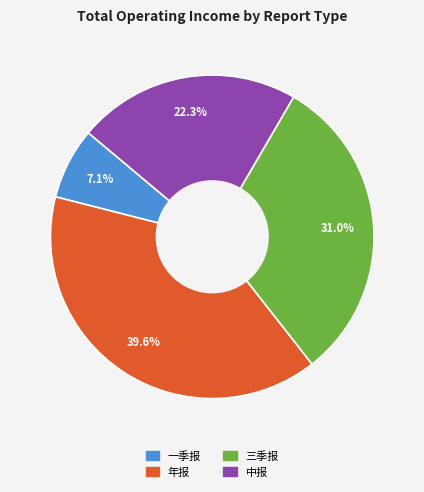

To the nearest percent, what is the average slice percentage?

25%